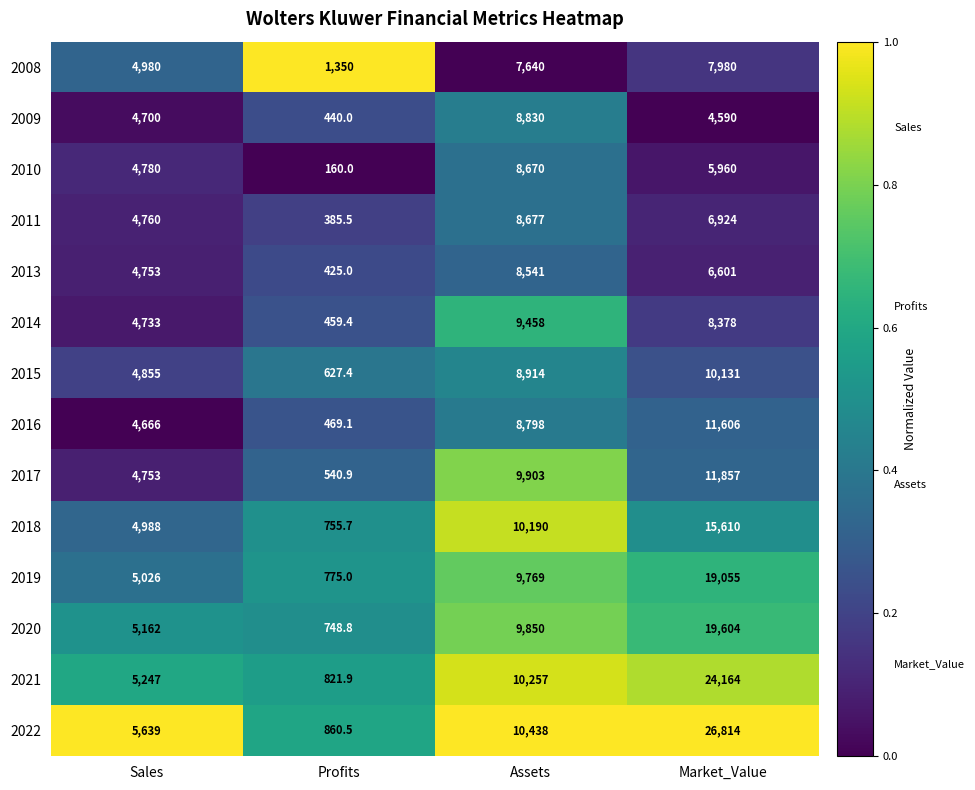

Which series has the largest range (max minus min)?

2022